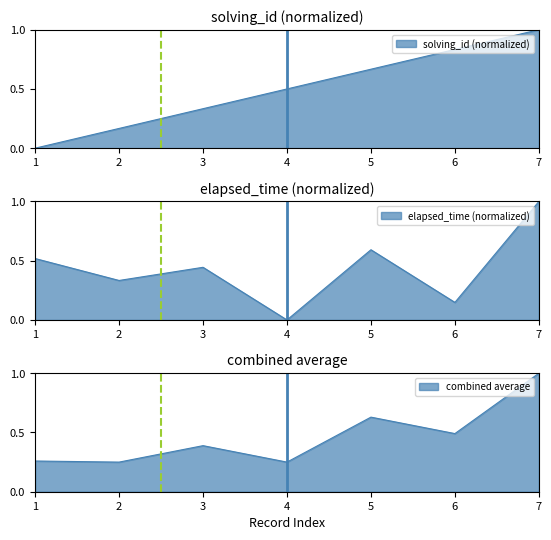

Between 4 and 7, which is larger?

7